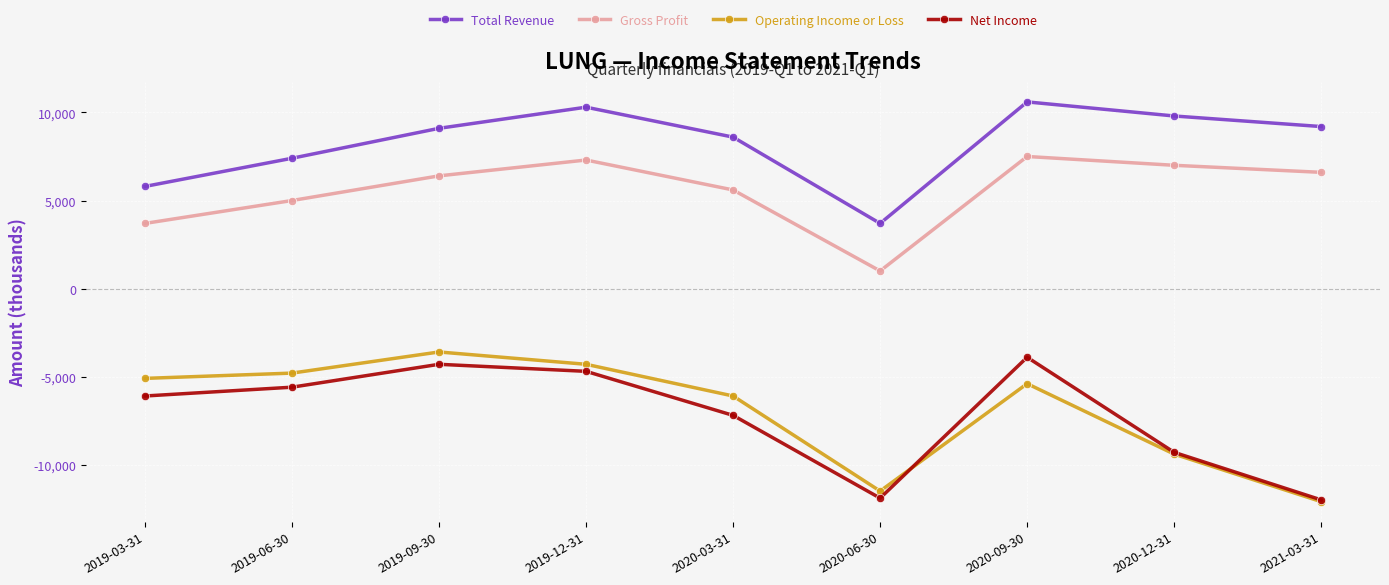

Between 2019-03-31 and 2021-03-31, which series saw the biggest shift?

Operating Income or Loss